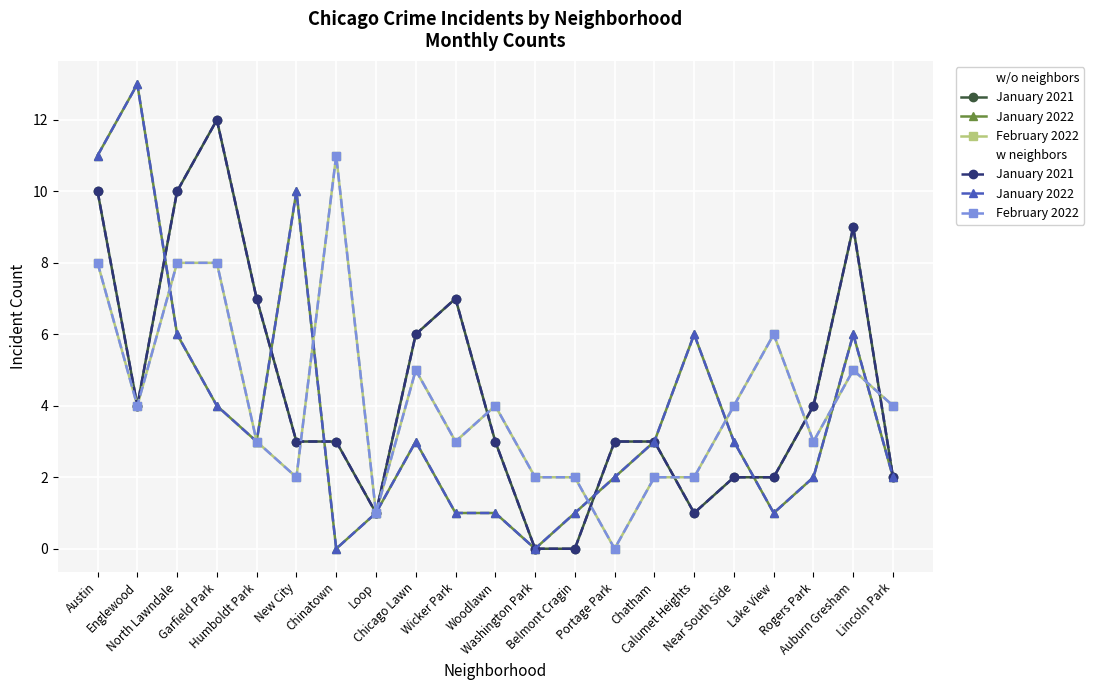

Reading left to right, transcribe all the data shown in this chart.

w/o neighbors January 2021: 10	4	10	12	7	3	3	1	6	7	3	0	0	3	3	1	2	2	4	9	2
w/o neighbors January 2022: 11	13	6	4	3	10	0	1	3	1	1	0	1	2	3	6	3	1	2	6	2
w/o neighbors February 2022: 8	4	8	8	3	2	11	1	5	3	4	2	2	0	2	2	4	6	3	5	4
w neighbors January 2021: 10	4	10	12	7	3	3	1	6	7	3	0	0	3	3	1	2	2	4	9	2
w neighbors January 2022: 11	13	6	4	3	10	0	1	3	1	1	0	1	2	3	6	3	1	2	6	2
w neighbors February 2022: 8	4	8	8	3	2	11	1	5	3	4	2	2	0	2	2	4	6	3	5	4